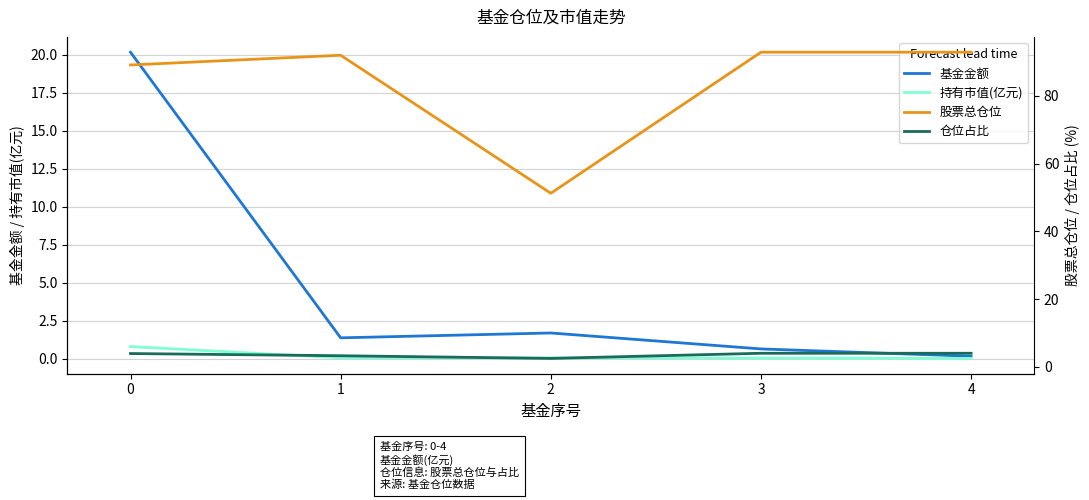

Does the chart display data point markers on the line(s)?

No